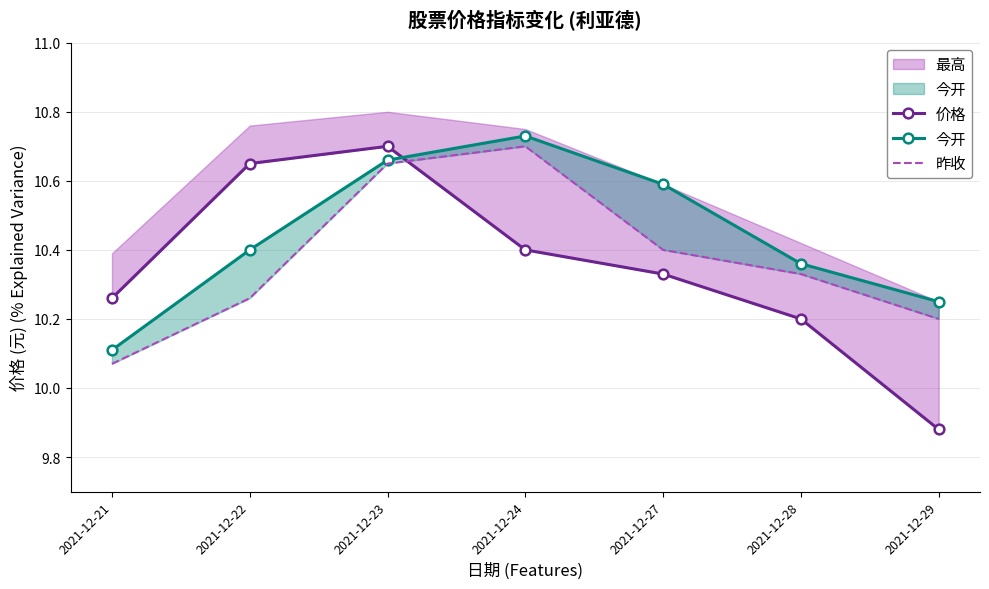

Is the value of 昨收 at 2021-12-24 greater than the value of 今开 at 2021-12-22?

Yes